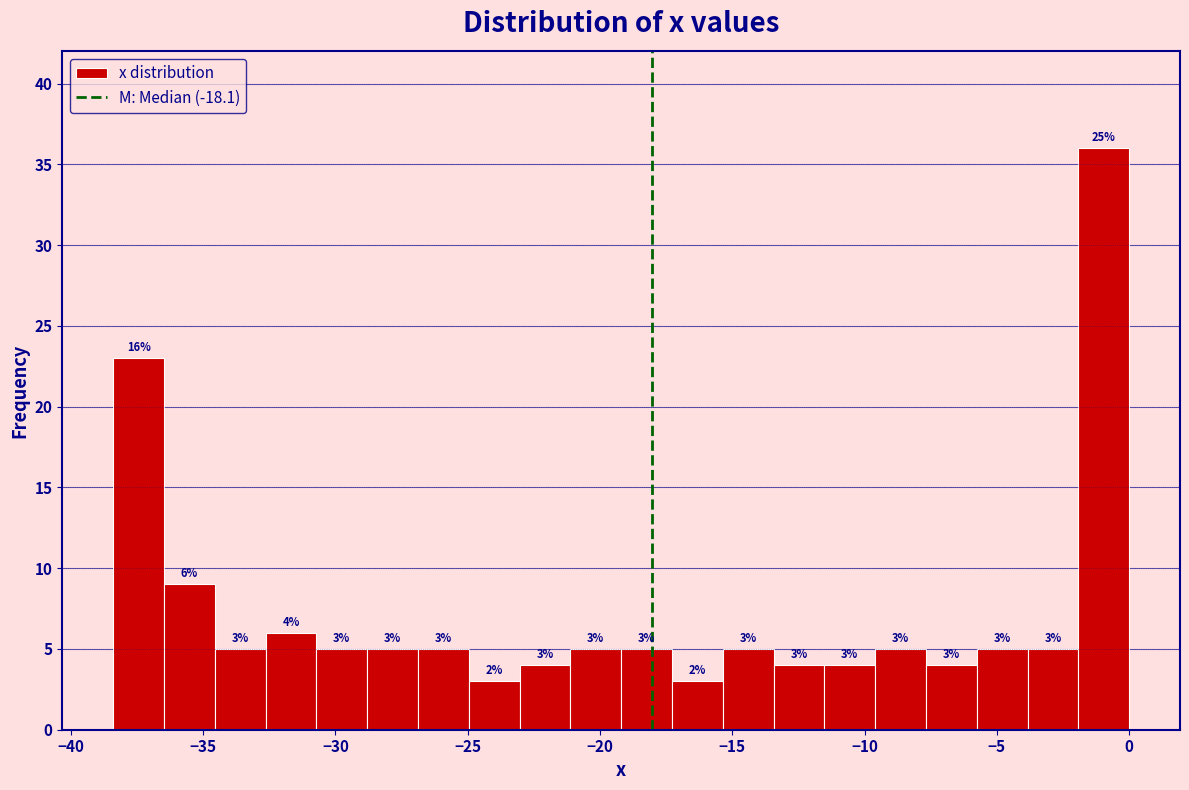

Read against the x-axis, roughly where is the centre of the tallest bar?

-1.0